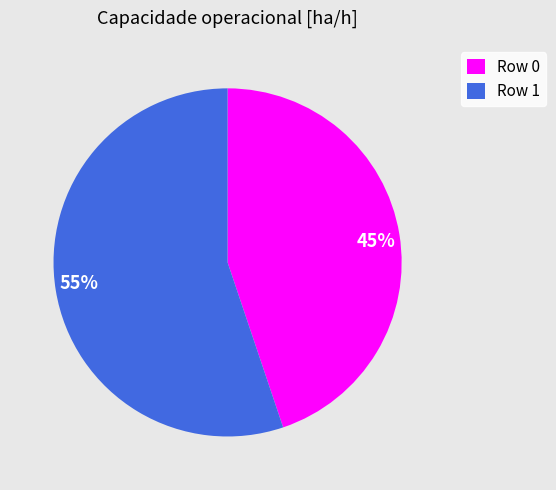

Which slice is the largest?

Row 1